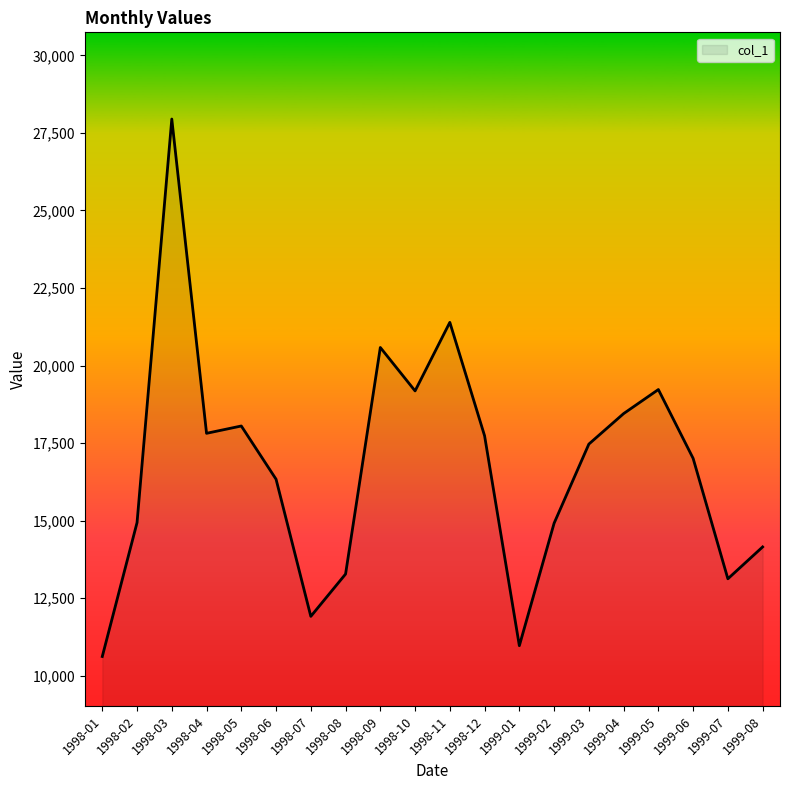

Is it true that the value at 1999-07 is 4382.9?

False